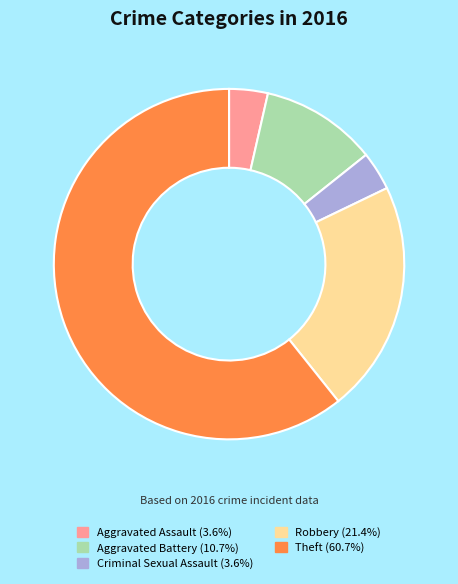

What is the ratio of the value at Theft (60.7%) to the value at Robbery (21.4%)?

2.8